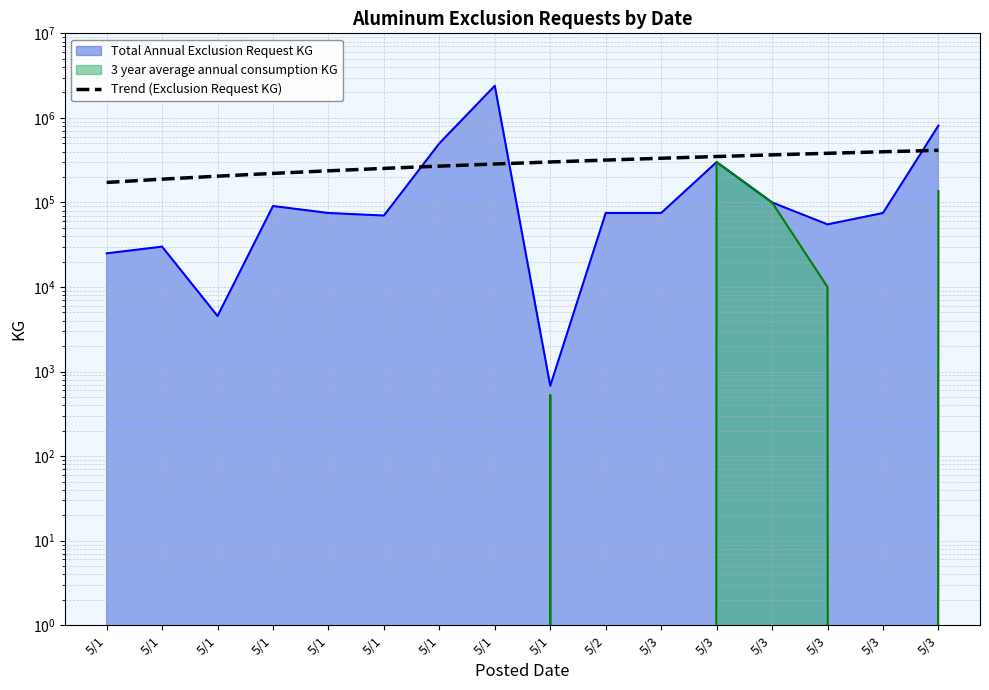

True or false: the data has more than 2 interior local peaks.

False